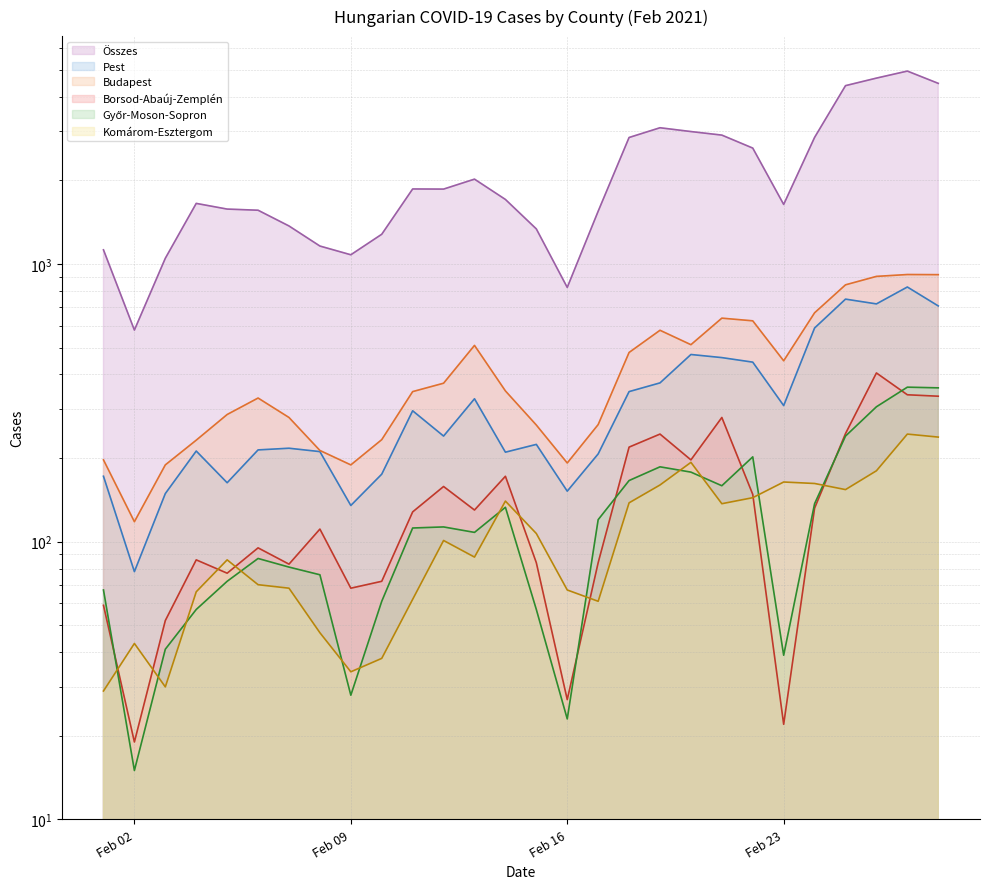

True or false: Borsod-Abaúj-Zemplén and Összes cross at least once.

False